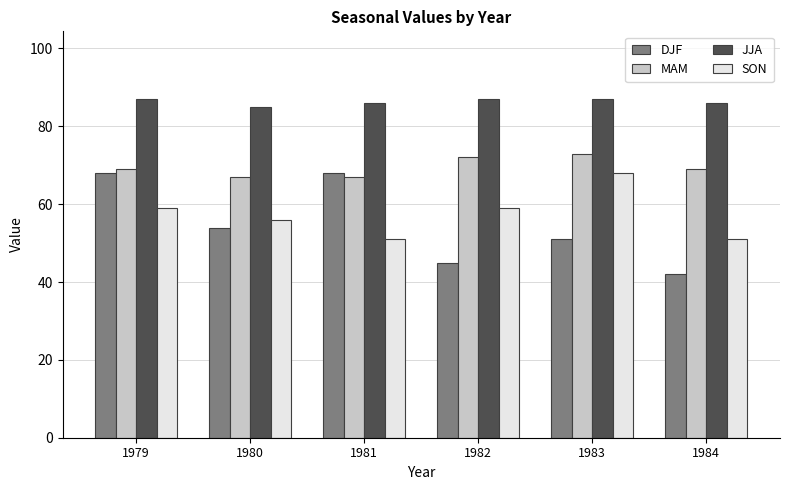

Between 1979 and 1984, which series saw the biggest shift?

DJF